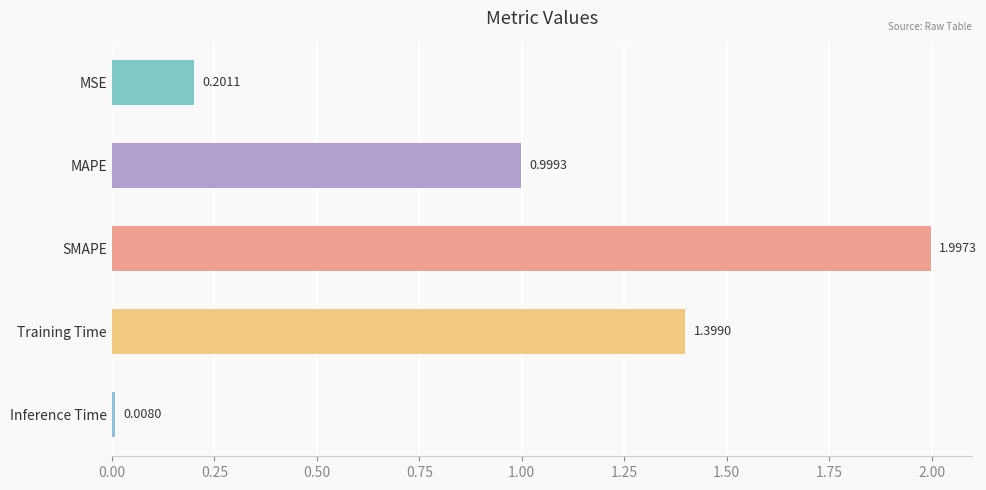

Rank the categories by value from highest to lowest.

SMAPE, Training Time, MAPE, MSE, Inference Time